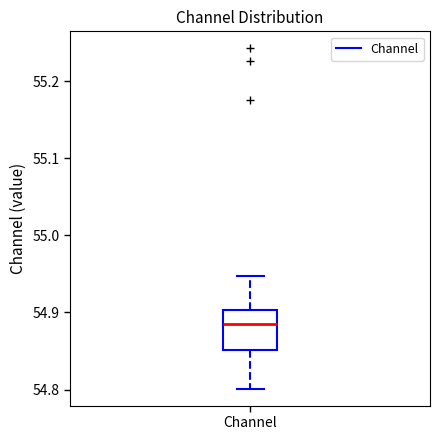

Read this box plot against the y-axis: the position of the median line, the range covered by the box, and the ends of both whiskers. The values are not printed on the chart, so give them approximately, as read against the axis.

median 54.88, box 54.85 to 54.90, whiskers 54.80 to 54.95